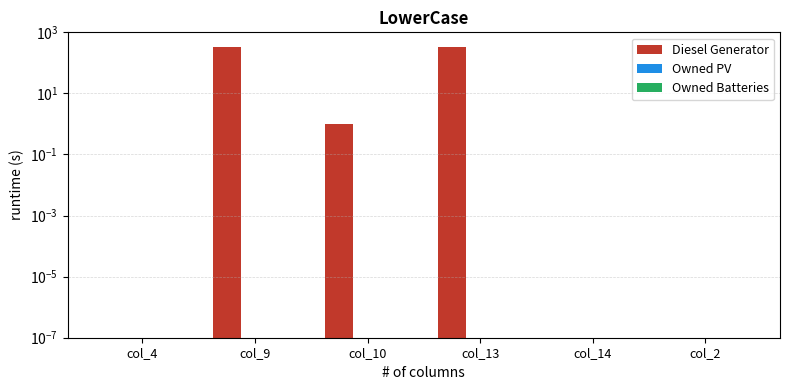

Reading left to right, transcribe all the data shown in this chart.

Diesel Generator: col_4=0.0	col_9=335.0	col_10=1.0	col_13=335.0	col_14=0.0	col_2=0.0
Owned PV: col_4=0.0	col_9=0.0	col_10=0.0	col_13=0.0	col_14=0.0	col_2=0.0
Owned Batteries: col_4=0.0	col_9=0.0	col_10=0.0	col_13=0.0	col_14=0.0	col_2=0.0